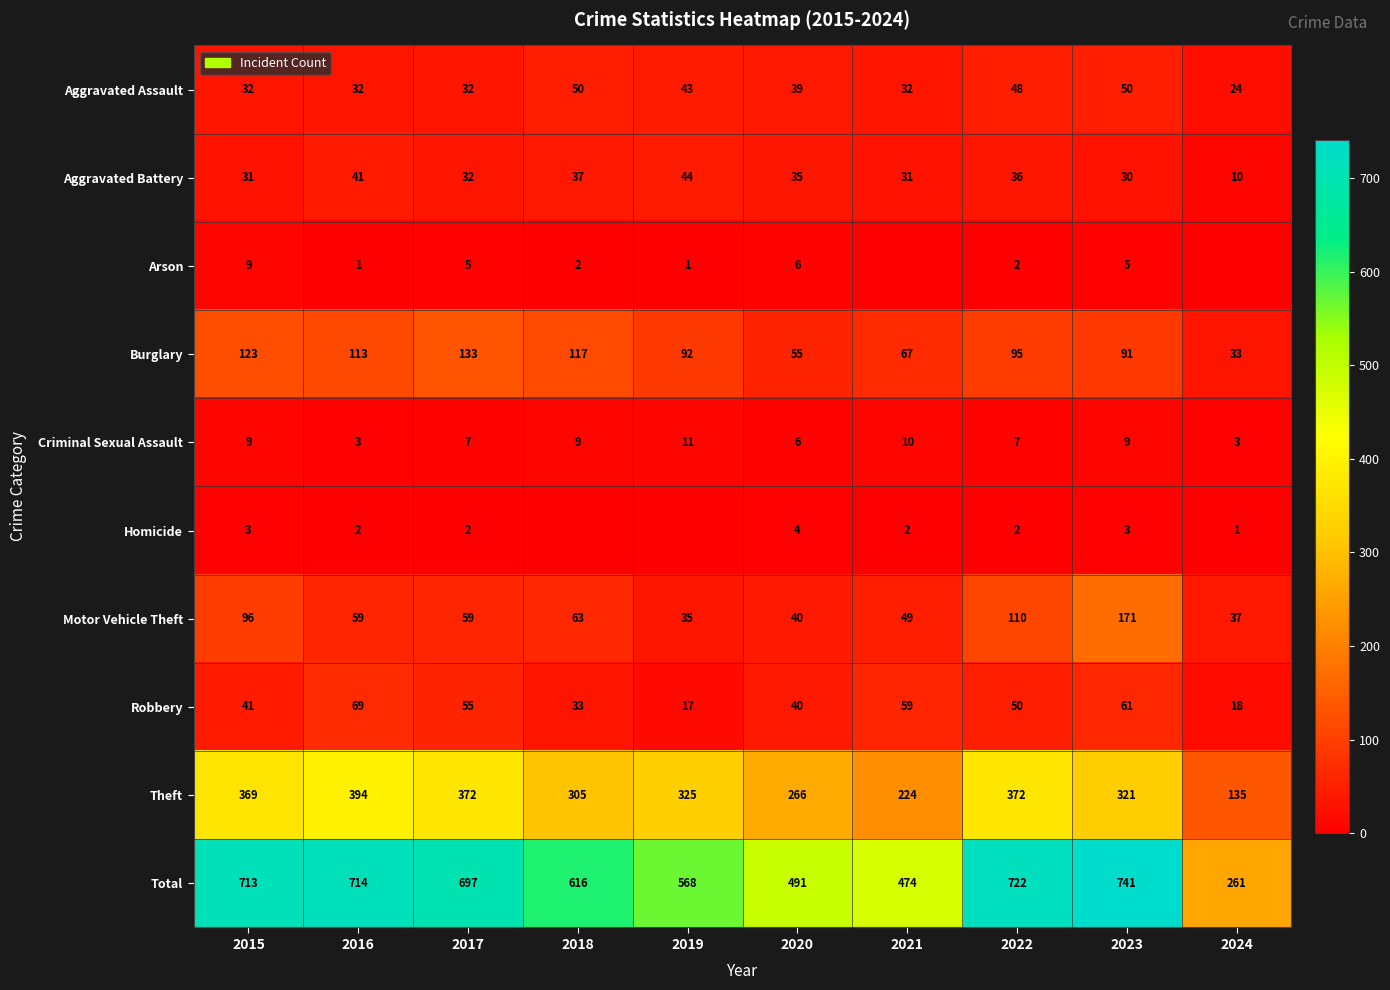

How many Criminal Sexual Assault values are between 6 and 9?

6